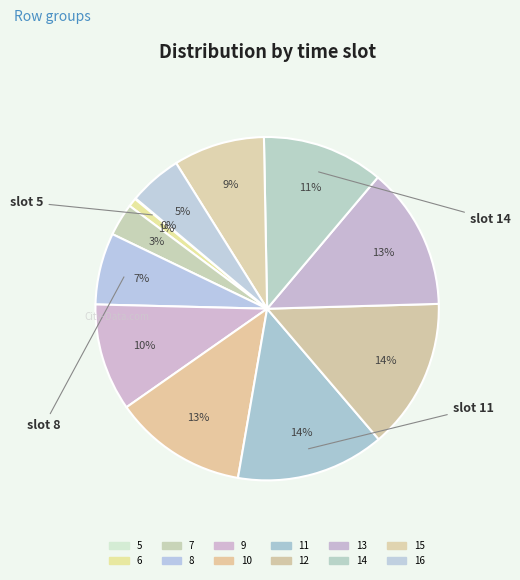

To the nearest percent, what percentage of the pie is 15?

9%